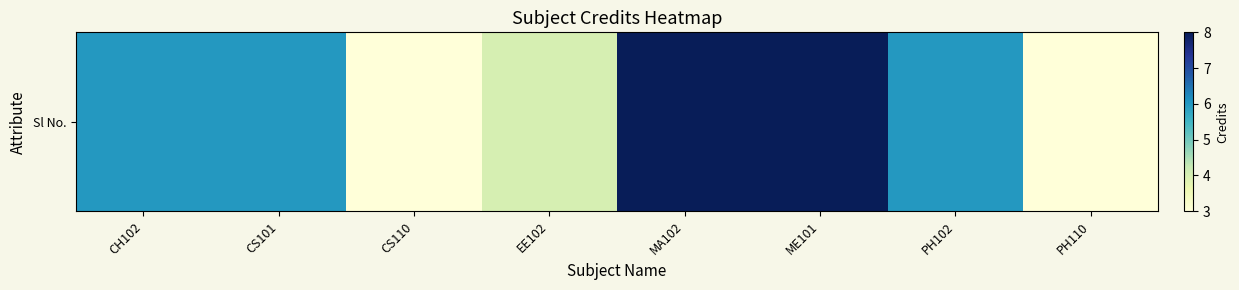

What is the average value?

6